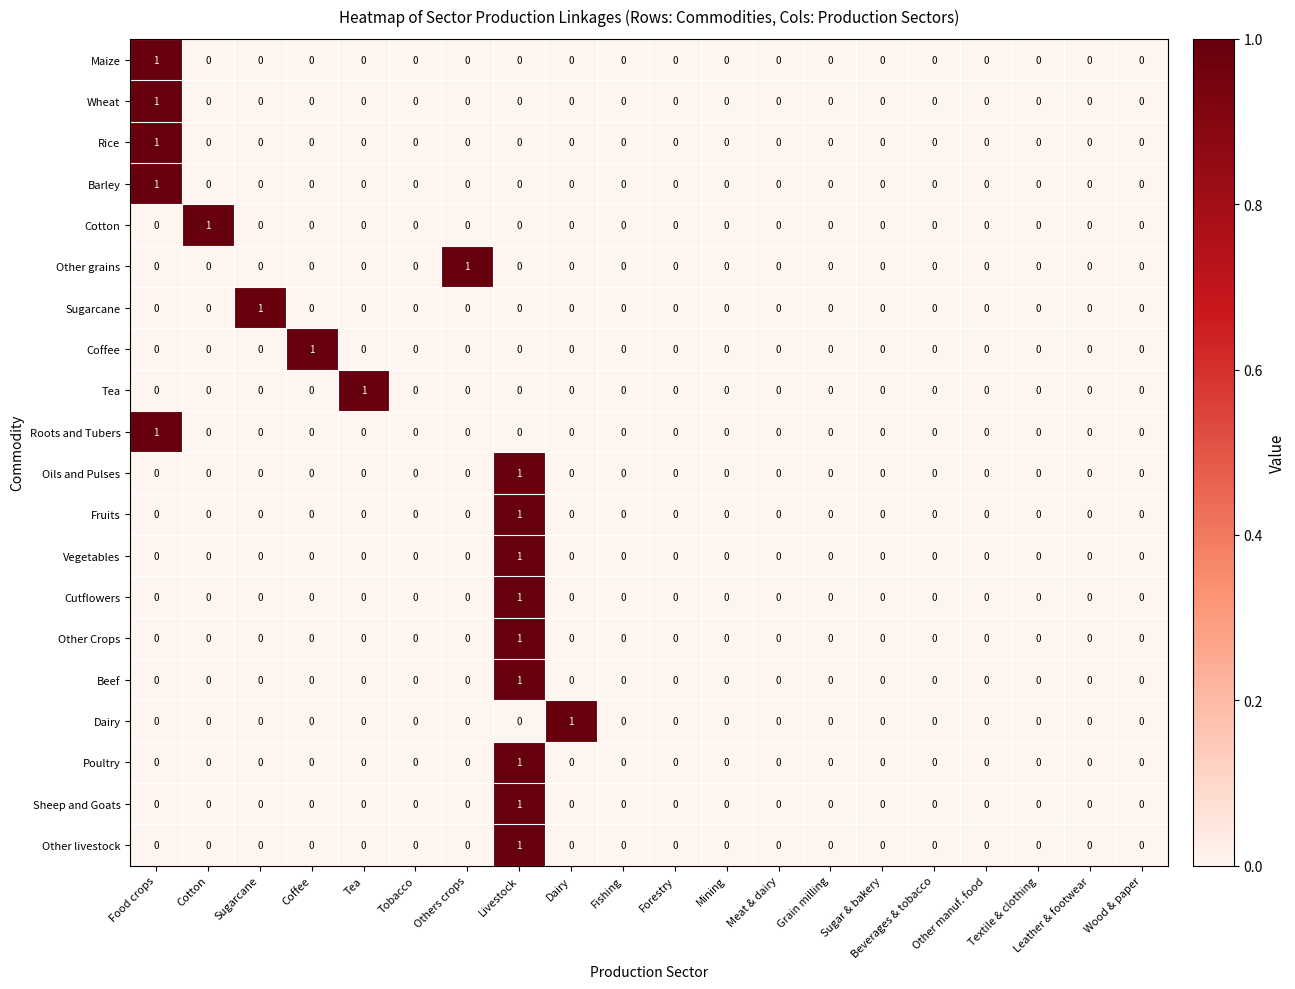

At which category is the sum across all series the highest?

Livestock